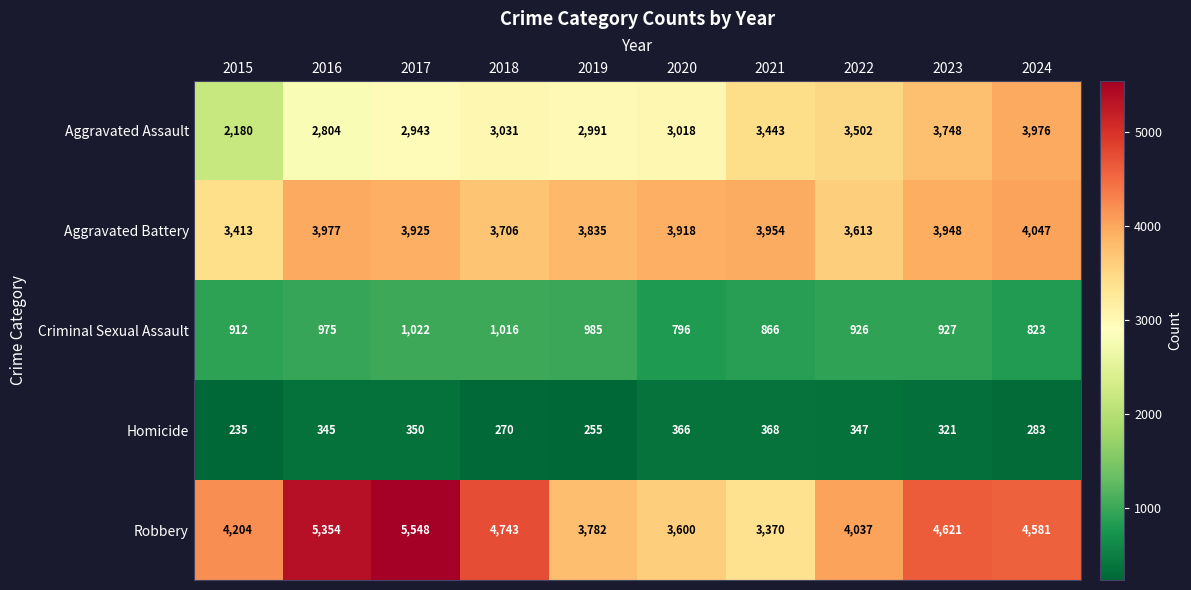

At which category is the sum across all series the highest?

2017